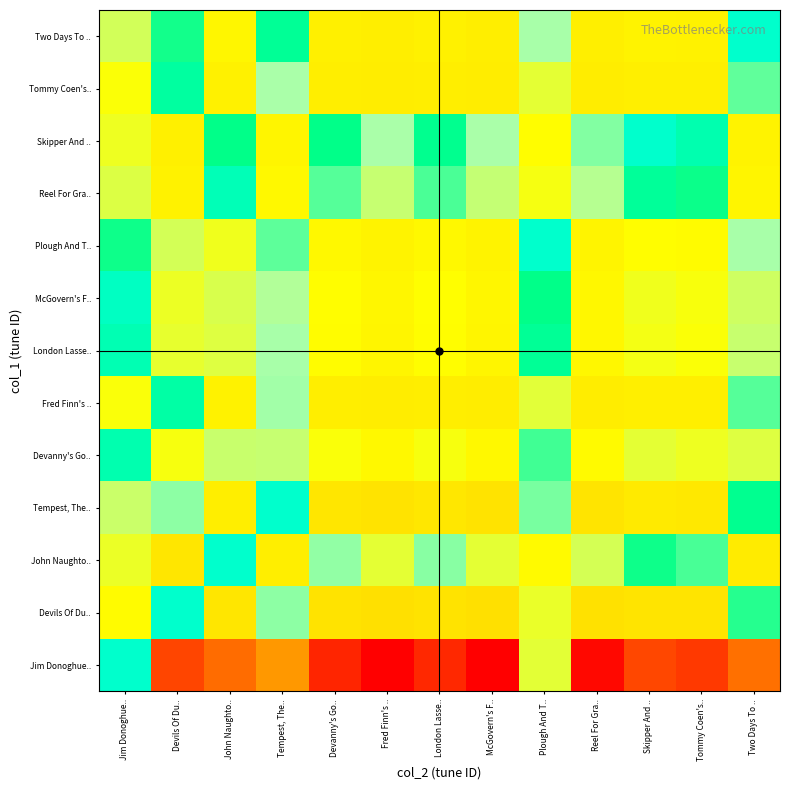

Reading left to right, extract all data points from this chart.

Jim Donoghue..: Jim Donoghue..=30.0	Devils Of Du..=15.2	John Naughto..=16.8	Tempest, The..=18.6	Devanny's Go..=14.2	Fred Finn's ..=13.0	London Lasse..=14.2	McGovern's F..=13.0	Plough And T..=24.3	Reel For Gra..=13.2	Skipper And ..=15.3	Tommy Coen's..=14.8	Two Days To ..=17.0
Devils Of Du..: Jim Donoghue..=23.4	Devils Of Du..=30.0	John Naughto..=22.1	Tempest, The..=26.1	Devanny's Go..=21.9	Fred Finn's ..=21.7	London Lasse..=21.9	McGovern's F..=21.7	Plough And T..=24.1	Reel For Gra..=21.8	Skipper And ..=22.0	Tommy Coen's..=21.9	Two Days To ..=27.4
John Naughto..: Jim Donoghue..=24.1	Devils Of Du..=22.1	John Naughto..=30.0	Tempest, The..=22.6	Devanny's Go..=26.0	Fred Finn's ..=24.2	London Lasse..=26.1	McGovern's F..=24.3	Plough And T..=23.3	Reel For Gra..=24.7	Skipper And ..=27.7	Tommy Coen's..=27.0	Two Days To ..=22.4
Tempest, The..: Jim Donoghue..=24.9	Devils Of Du..=26.1	John Naughto..=22.6	Tempest, The..=30.0	Devanny's Go..=22.1	Fred Finn's ..=21.9	London Lasse..=22.1	McGovern's F..=21.9	Plough And T..=26.4	Reel For Gra..=21.9	Skipper And ..=22.3	Tommy Coen's..=22.2	Two Days To ..=28.1
Devanny's Go..: Jim Donoghue..=29.1	Devils Of Du..=23.8	John Naughto..=25.0	Tempest, The..=25.0	Devanny's Go..=23.7	Fred Finn's ..=23.2	London Lasse..=23.8	McGovern's F..=23.2	Plough And T..=27.1	Reel For Gra..=23.3	Skipper And ..=24.3	Tommy Coen's..=24.0	Two Days To ..=24.4
Fred Finn's ..: Jim Donoghue..=23.7	Devils Of Du..=28.8	John Naughto..=22.8	Tempest, The..=25.8	Devanny's Go..=22.6	Fred Finn's ..=22.5	London Lasse..=22.6	McGovern's F..=22.5	Plough And T..=24.3	Reel For Gra..=22.5	Skipper And ..=22.7	Tommy Coen's..=22.6	Two Days To ..=26.8
London Lasse..: Jim Donoghue..=29.2	Devils Of Du..=24.2	John Naughto..=24.4	Tempest, The..=25.7	Devanny's Go..=23.5	Fred Finn's ..=23.0	London Lasse..=23.5	McGovern's F..=23.0	Plough And T..=28.3	Reel For Gra..=23.1	Skipper And ..=23.9	Tommy Coen's..=23.7	Two Days To ..=25.0
McGovern's F..: Jim Donoghue..=29.7	Devils Of Du..=24.1	John Naughto..=24.6	Tempest, The..=25.5	Devanny's Go..=23.5	Fred Finn's ..=23.1	London Lasse..=23.6	McGovern's F..=23.1	Plough And T..=27.9	Reel For Gra..=23.2	Skipper And ..=24.0	Tommy Coen's..=23.8	Two Days To ..=24.8
Plough And T..: Jim Donoghue..=27.7	Devils Of Du..=24.7	John Naughto..=24.0	Tempest, The..=26.7	Devanny's Go..=23.2	Fred Finn's ..=22.9	London Lasse..=23.2	McGovern's F..=22.9	Plough And T..=30.0	Reel For Gra..=23.0	Skipper And ..=23.5	Tommy Coen's..=23.4	Two Days To ..=25.7
Reel For Gra..: Jim Donoghue..=24.5	Devils Of Du..=22.8	John Naughto..=29.3	Tempest, The..=23.2	Devanny's Go..=26.8	Fred Finn's ..=25.0	London Lasse..=26.9	McGovern's F..=25.0	Plough And T..=23.8	Reel For Gra..=25.4	Skipper And ..=28.4	Tommy Coen's..=27.7	Two Days To ..=23.0
Skipper And ..: Jim Donoghue..=24.0	Devils Of Du..=22.7	John Naughto..=27.9	Tempest, The..=23.0	Devanny's Go..=27.9	Fred Finn's ..=25.7	London Lasse..=28.1	McGovern's F..=25.7	Plough And T..=23.5	Reel For Gra..=26.2	Skipper And ..=30.0	Tommy Coen's..=29.1	Two Days To ..=22.9
Tommy Coen's..: Jim Donoghue..=23.7	Devils Of Du..=28.6	John Naughto..=22.8	Tempest, The..=25.7	Devanny's Go..=22.6	Fred Finn's ..=22.5	London Lasse..=22.6	McGovern's F..=22.5	Plough And T..=24.3	Reel For Gra..=22.5	Skipper And ..=22.7	Tommy Coen's..=22.6	Two Days To ..=26.7
Two Days To ..: Jim Donoghue..=24.7	Devils Of Du..=27.6	John Naughto..=23.1	Tempest, The..=28.3	Devanny's Go..=22.7	Fred Finn's ..=22.6	London Lasse..=22.8	McGovern's F..=22.6	Plough And T..=25.7	Reel For Gra..=22.6	Skipper And ..=22.9	Tommy Coen's..=22.8	Two Days To ..=30.0